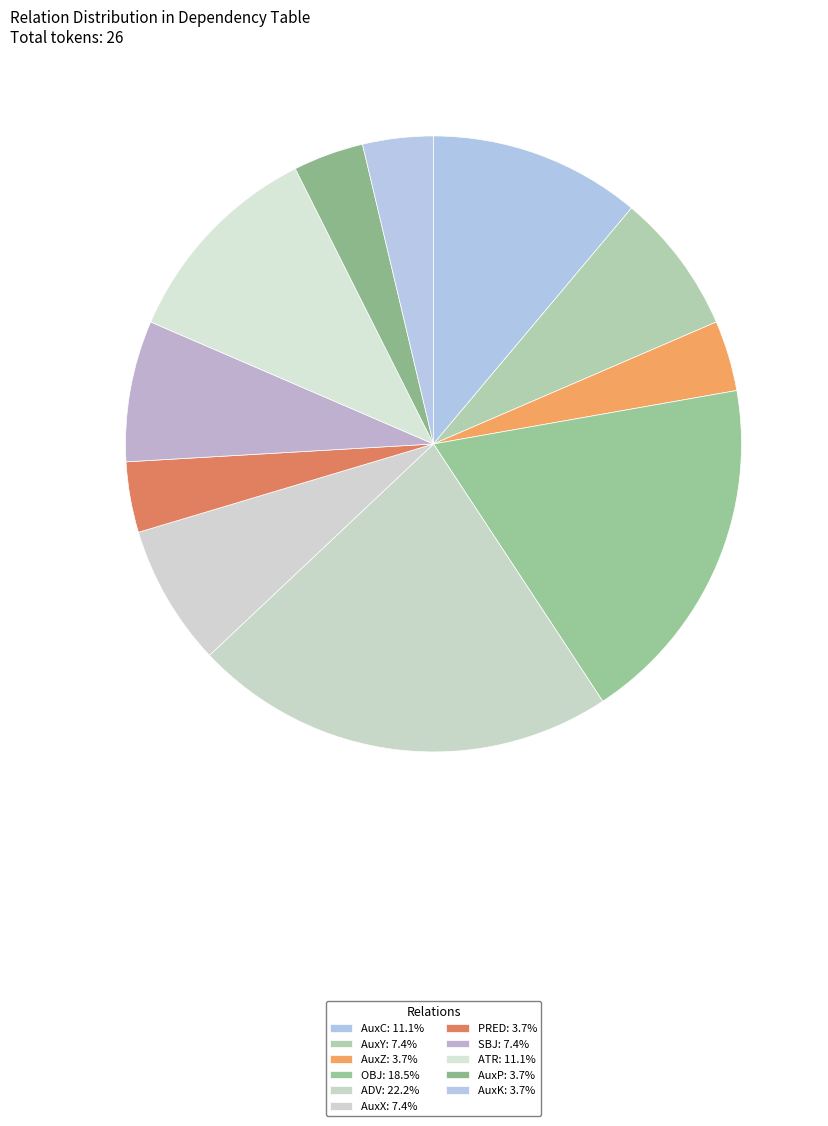

Does ADV represent more than half of the total?

No